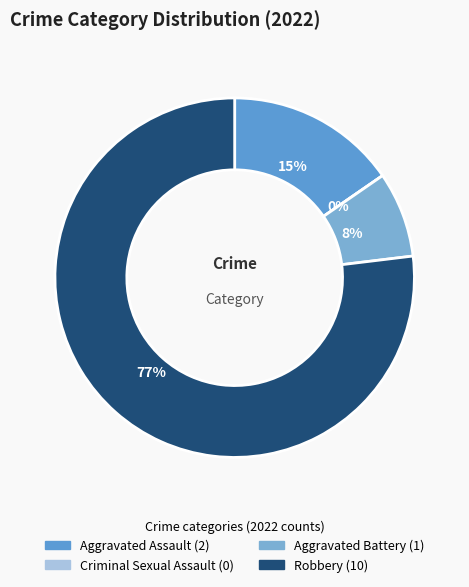

Is there any slice that represents more than half of the pie?

Yes